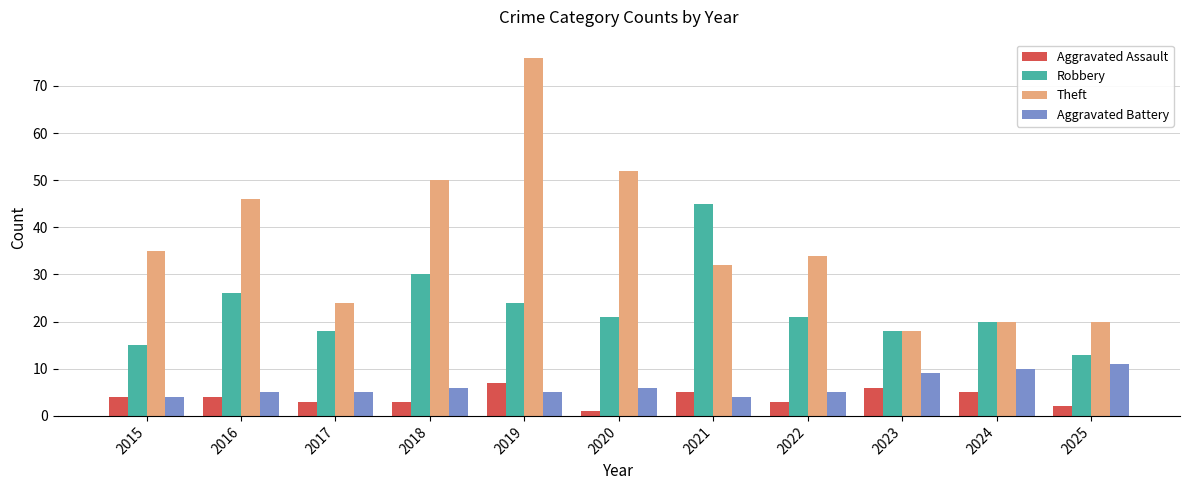

The value of Aggravated Battery at 2018 is 6. True or false?

True